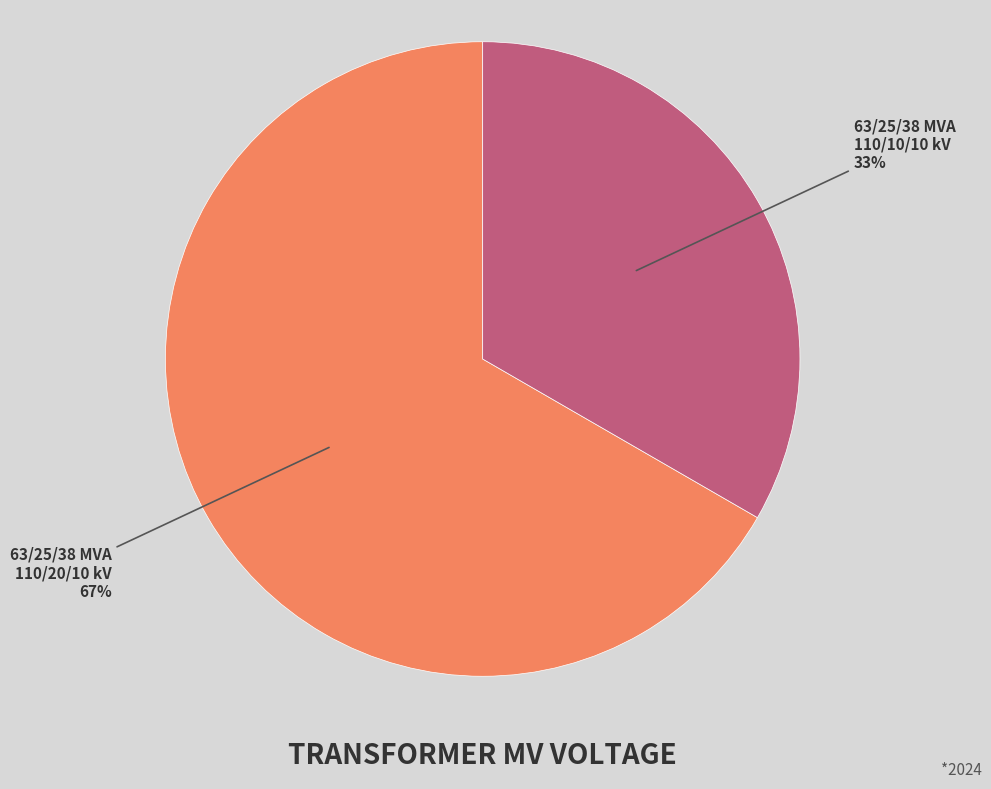

How many slices are in this pie chart?

2